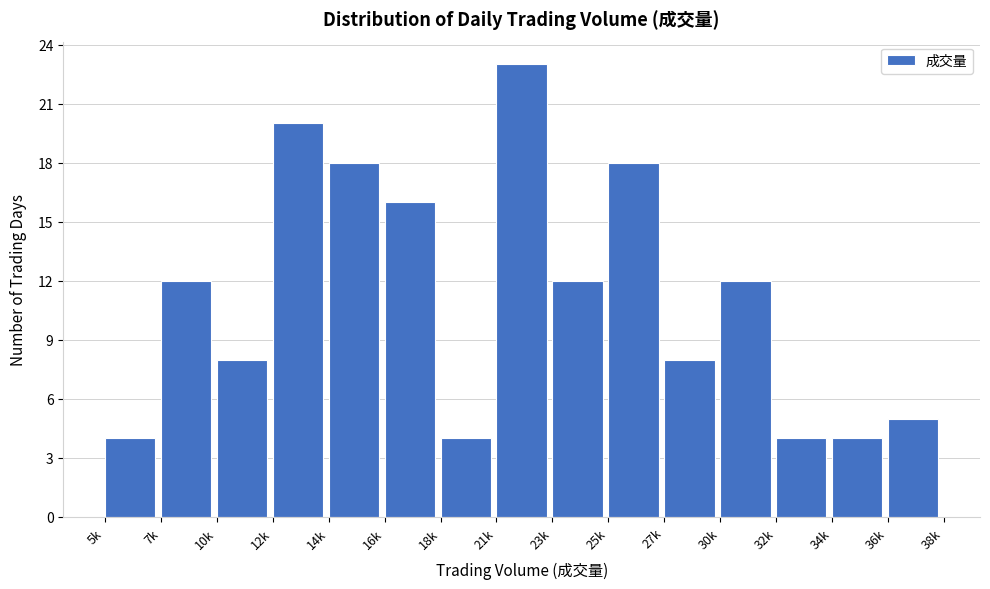

Reading left to right, what are all the values shown in this chart?

5k=4	7k=12	10k=8	12k=20	14k=18	16k=16	18k=4	21k=23	23k=12	25k=18	27k=8	30k=12	32k=4	34k=4	36k=5